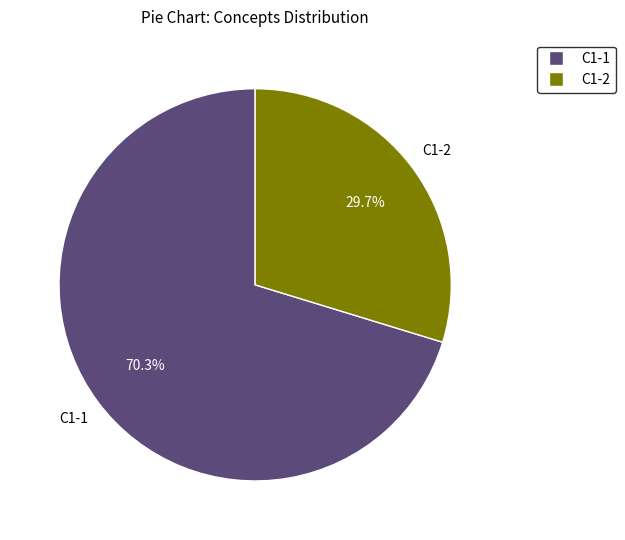

Count the number of slices in the pie.

2